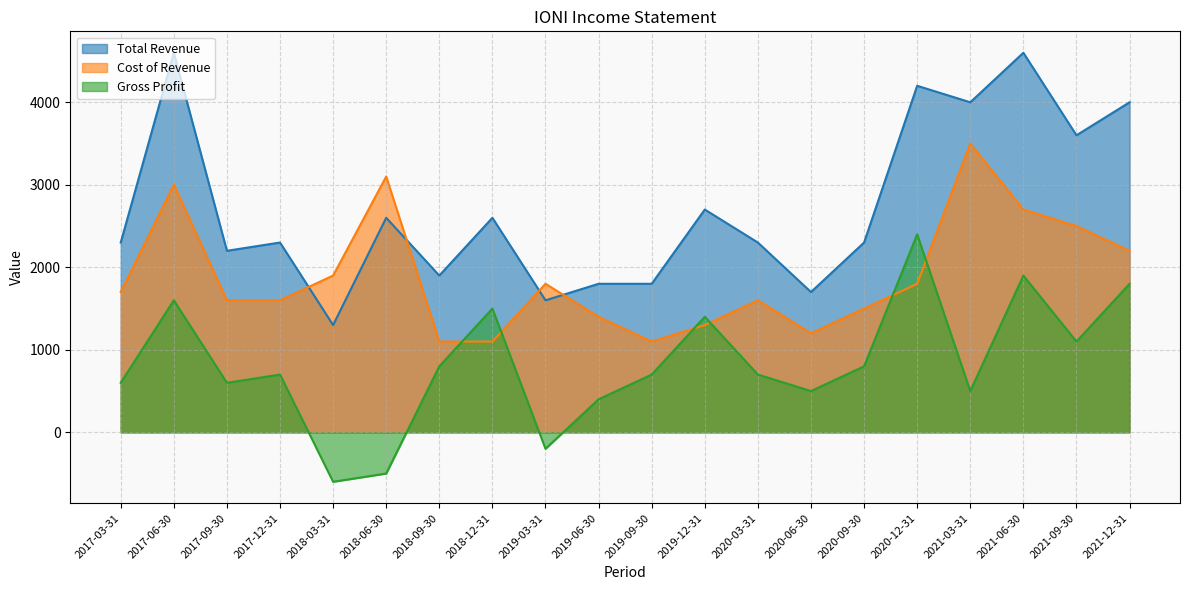

What is the sum of the Cost of Revenue values at 2019-06-30 and 2017-12-31?

3000